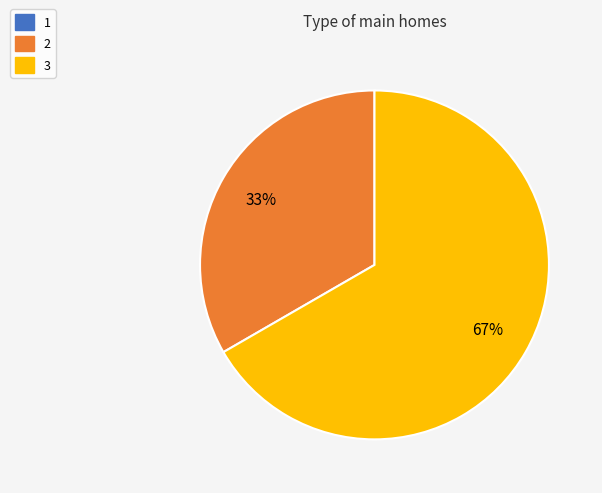

Does any single category account for the majority?

Yes